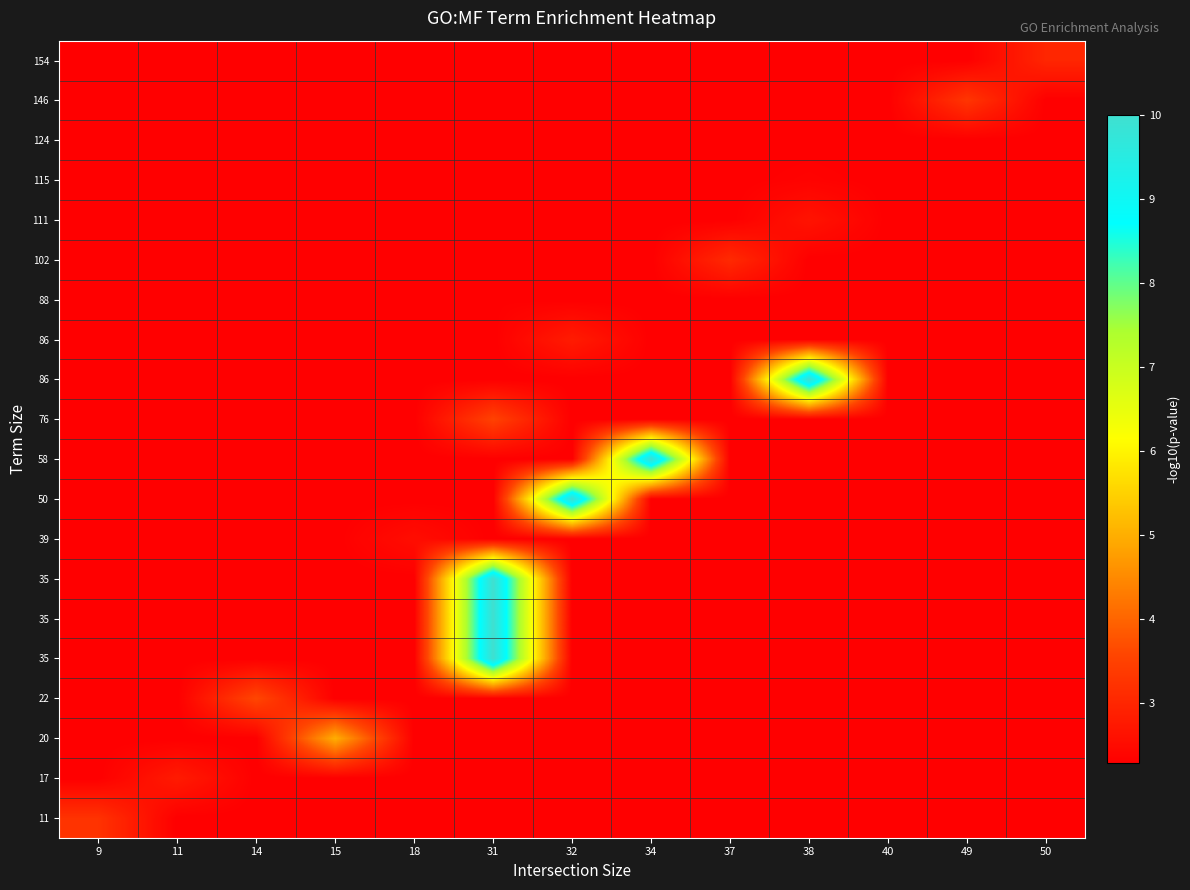

What is the difference between the highest and lowest values at 34?

7.7